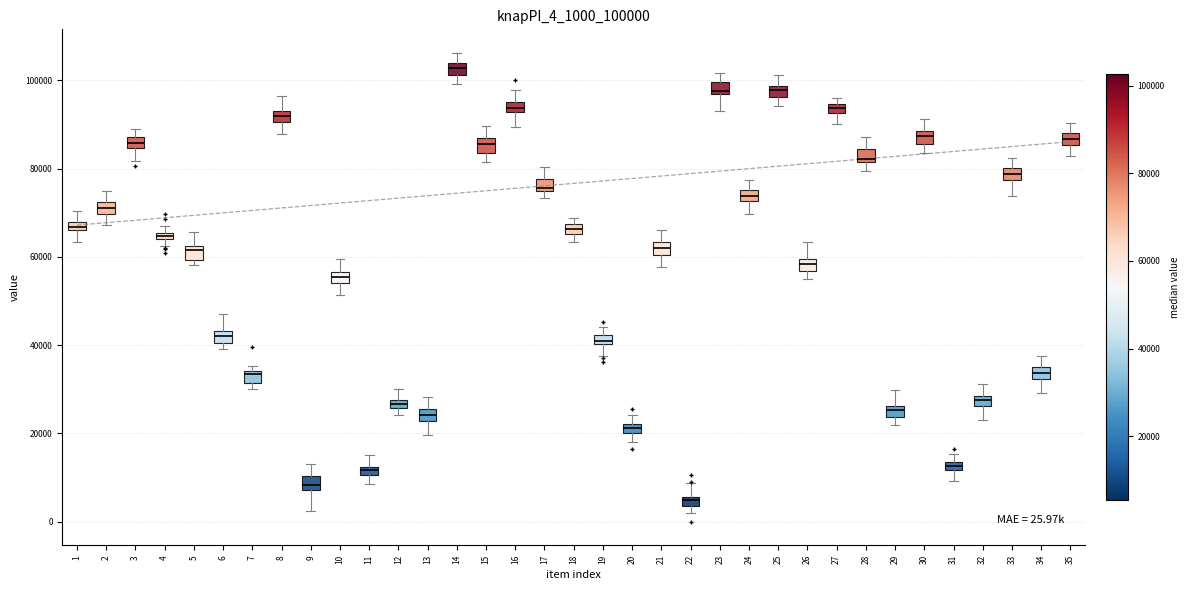

Which box's median line is the highest?

14